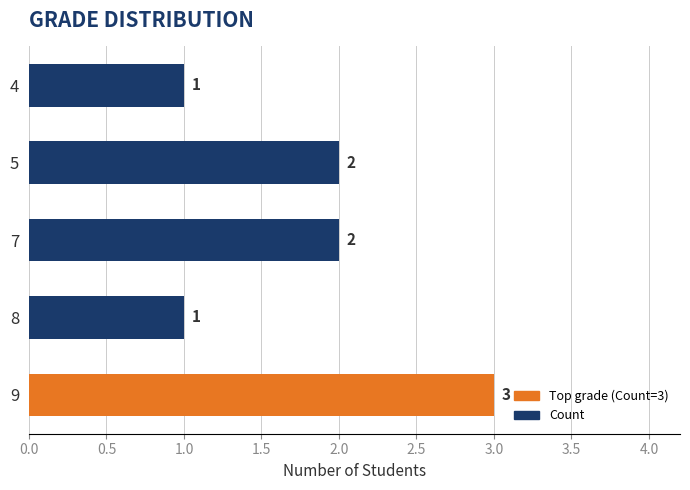

How many series are shown in this chart?

1